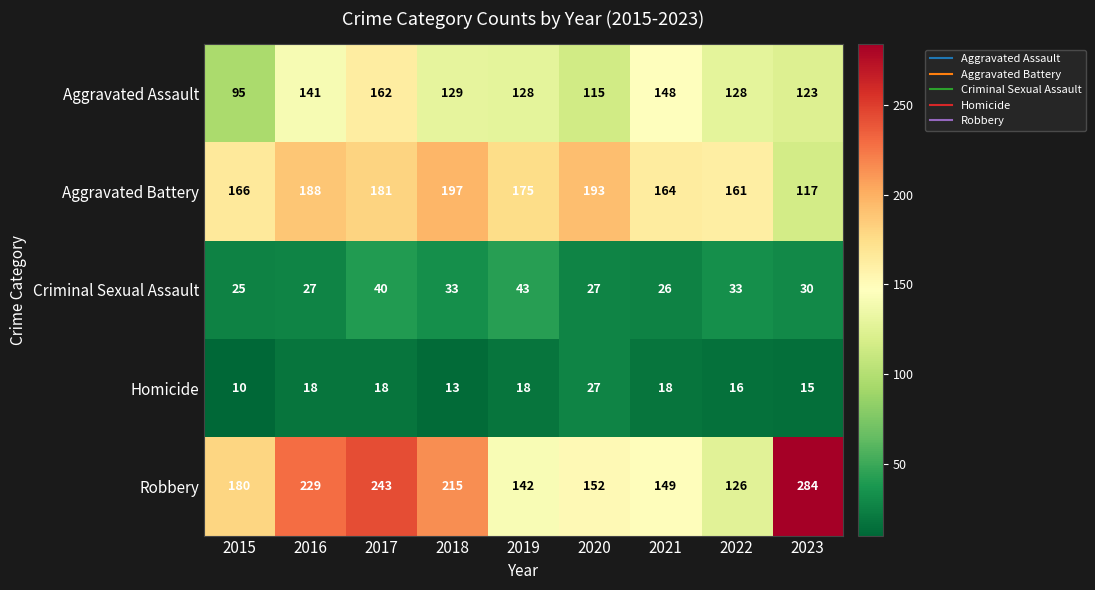

What is the spread (max minus min) of values at 2019?

157